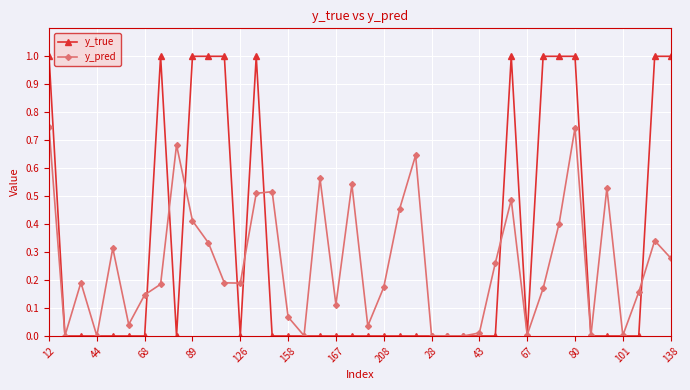

True or false: y_pred and y_true cross at least once.

True